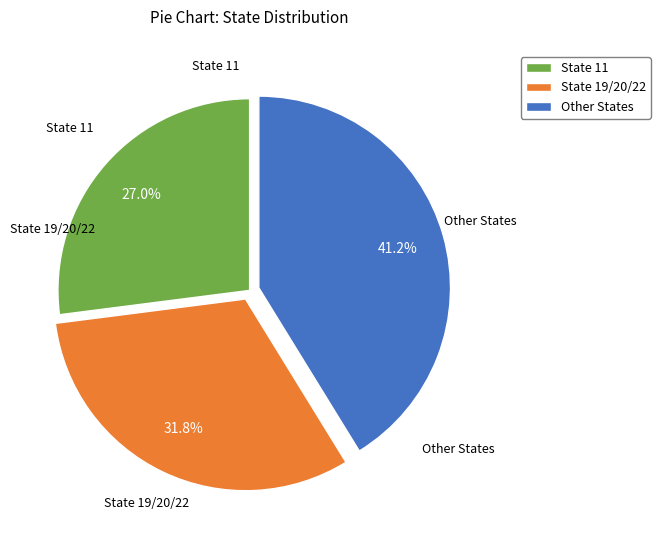

Is there any slice that represents more than half of the pie?

No